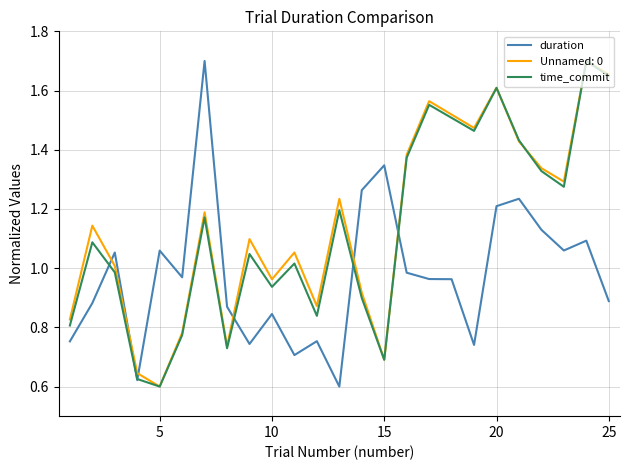

What are all the series names shown in the legend?

duration, Unnamed: 0, time_commit